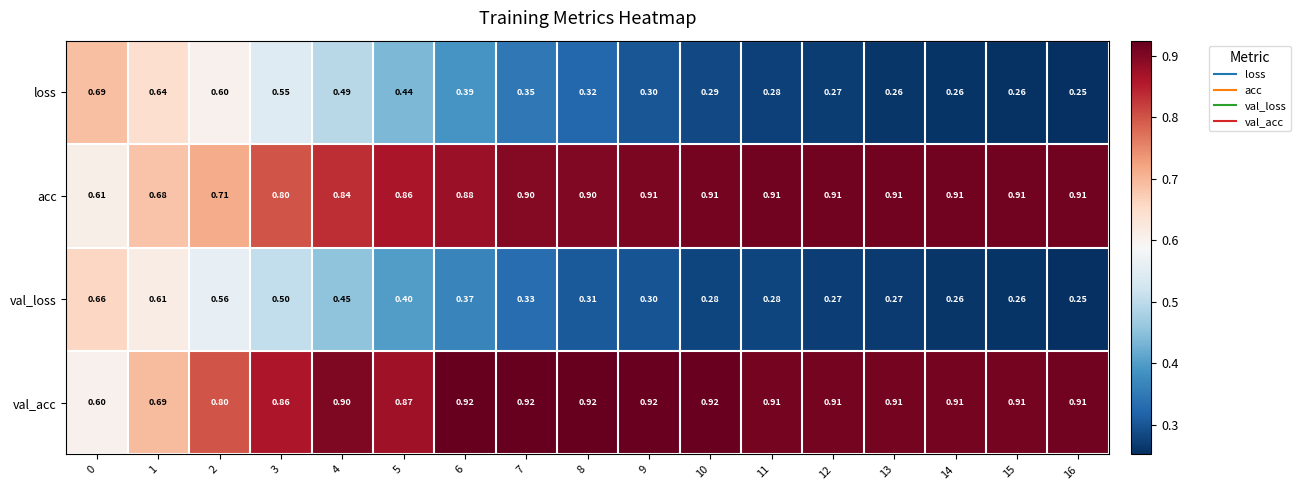

Is the value of acc at 5 greater than the value of val_loss at 9?

Yes